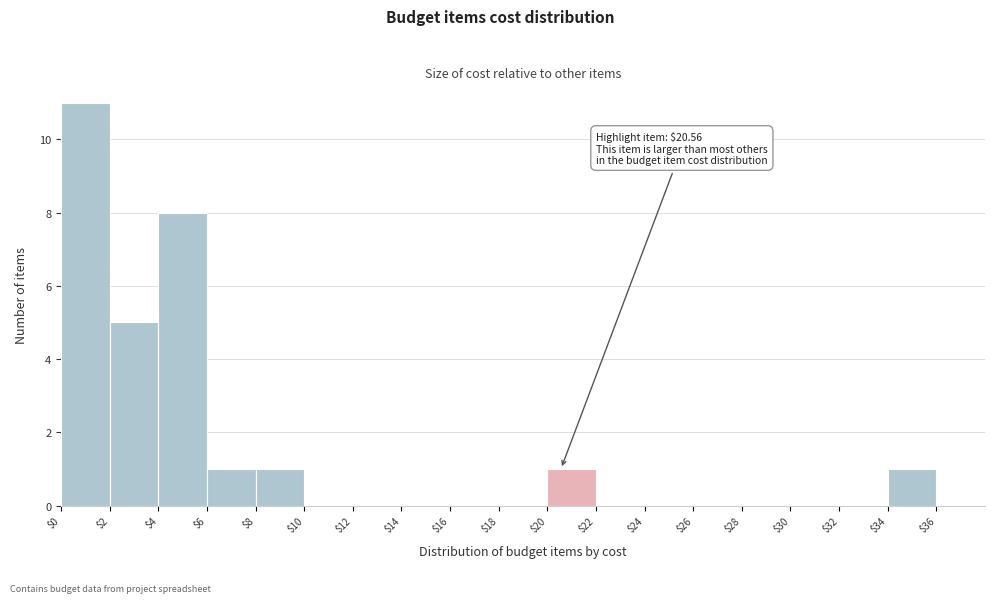

Which range on the x-axis has the tallest bar?

0 to 2